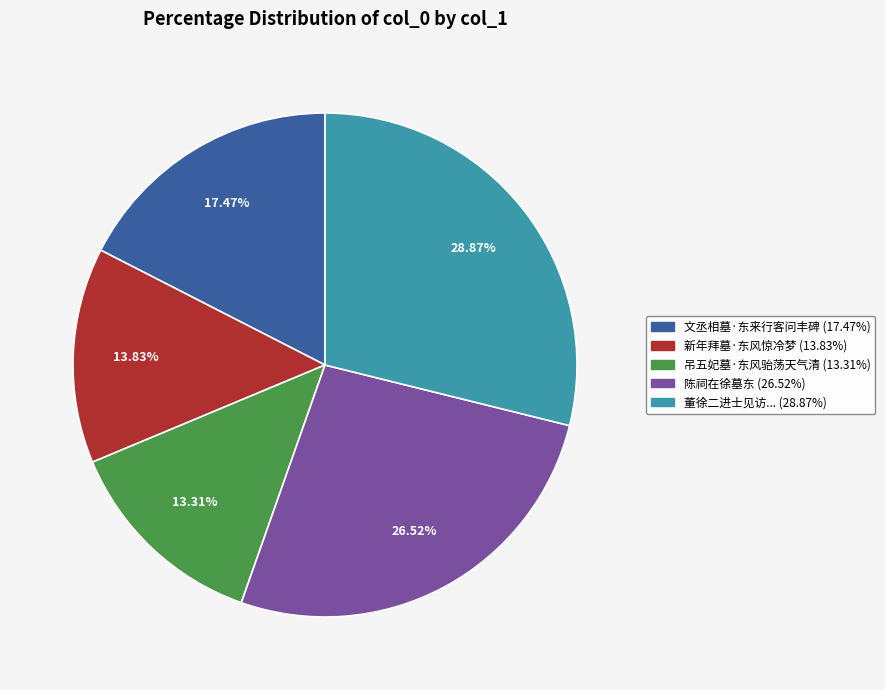

To the nearest percent, what is the difference between the largest and smallest slice percentages?

16%